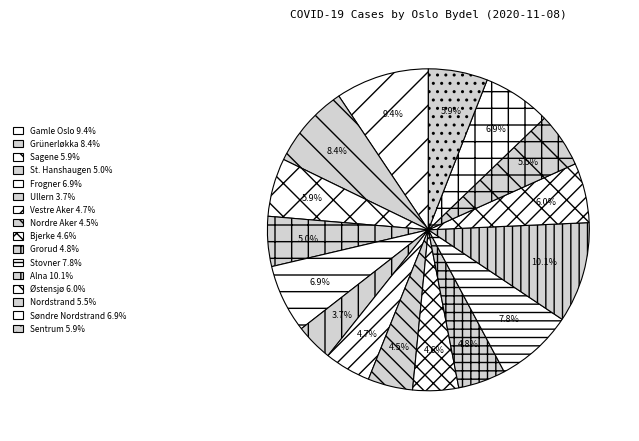

The Nordre Aker slice represents 11% of the pie. True or false?

False